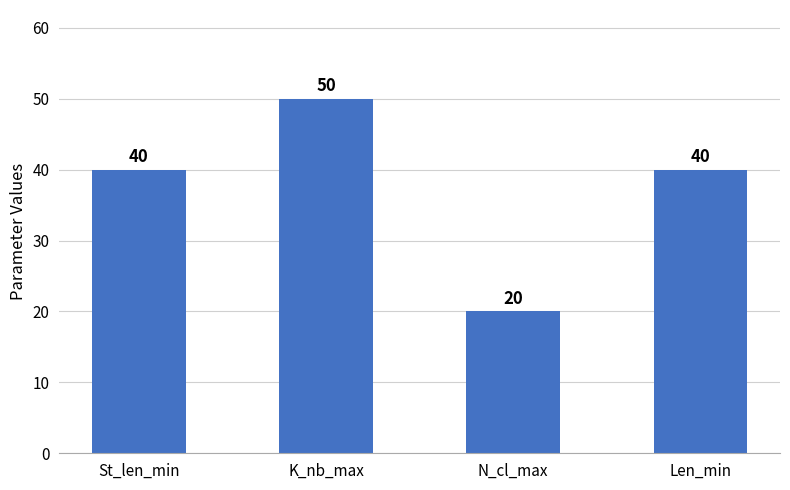

What is the maximum value shown in the chart?

50